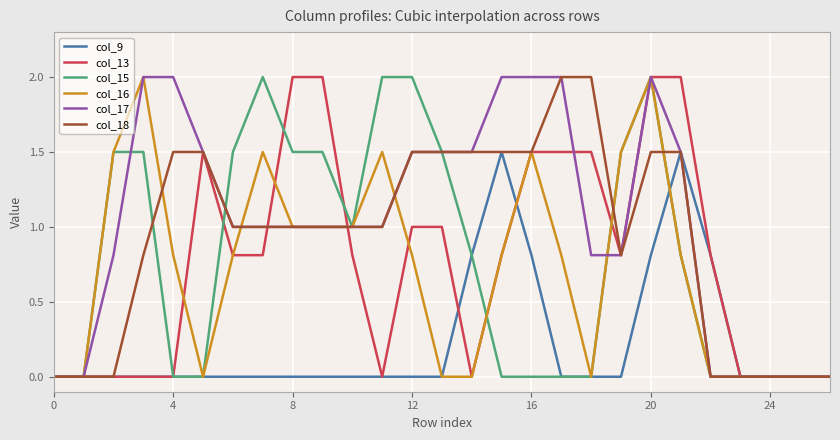

What is the maximum value shown in the chart?

2.0